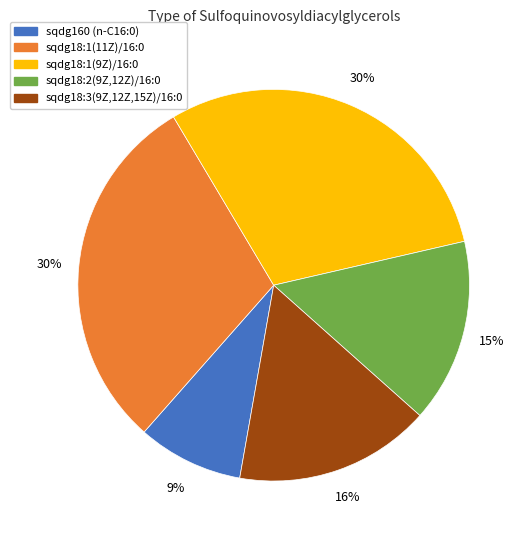

How many segments does this pie chart have?

5